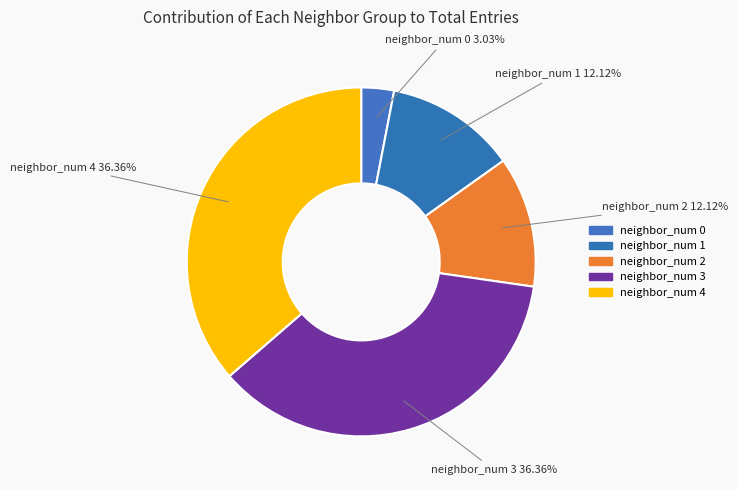

To the nearest percent, what is the combined percentage of neighbor_num 2 and neighbor_num 3?

48%